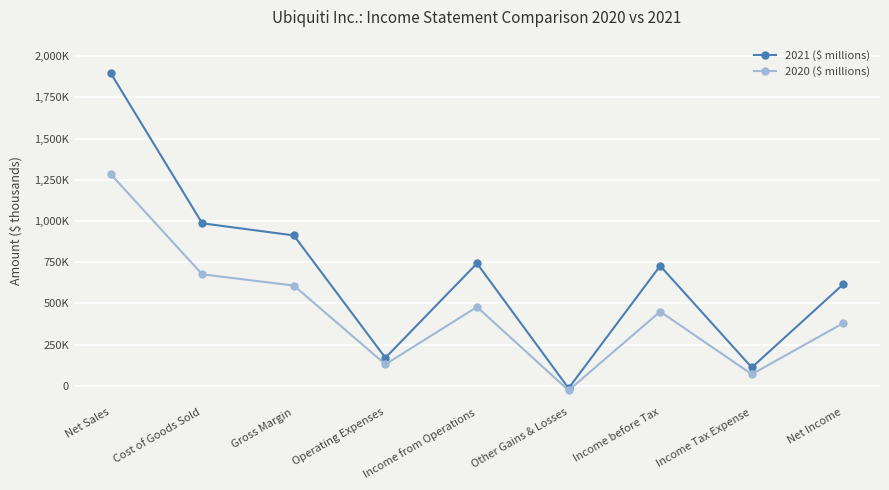

Is this an area chart (filled region under the line)?

No